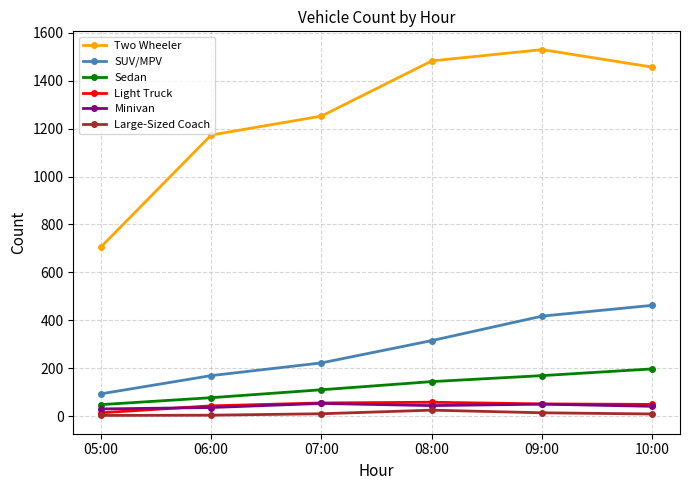

Which series changed the most between 05:00 and 06:00?

Two Wheeler